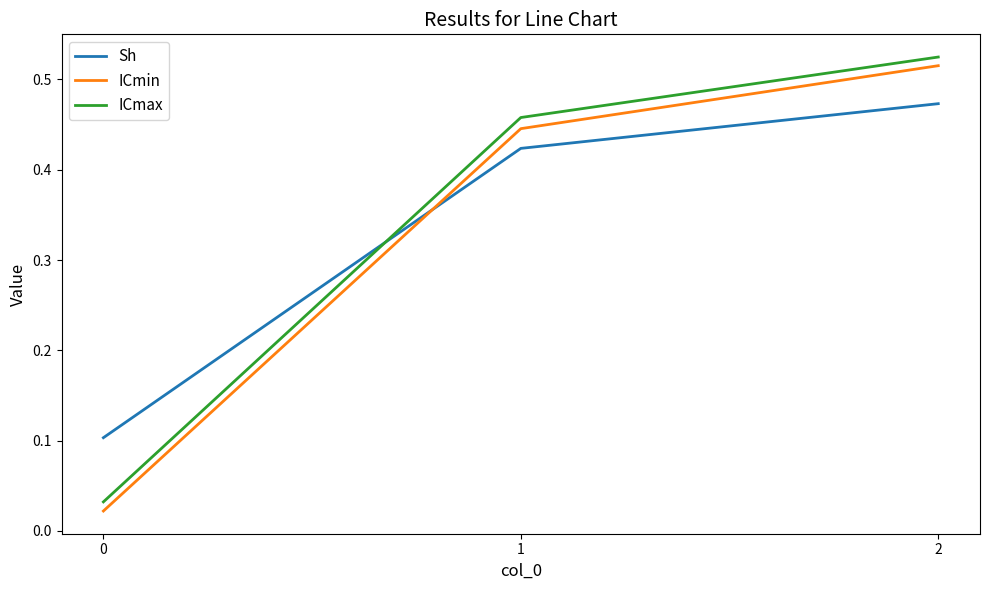

Which series changed the most between 0 and 2?

ICmin